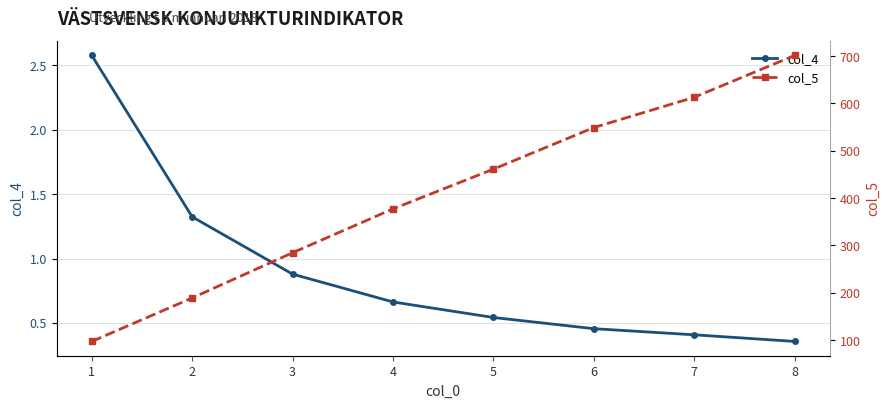

Is it true that col_4 equals 0.3 at 2?

False